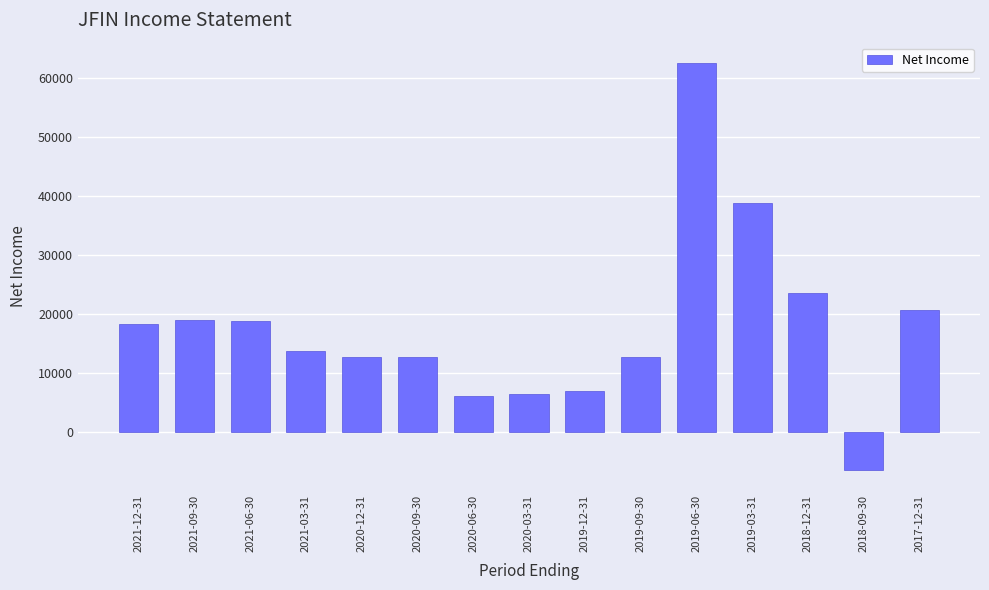

What is the difference between the maximum and minimum values?

68900